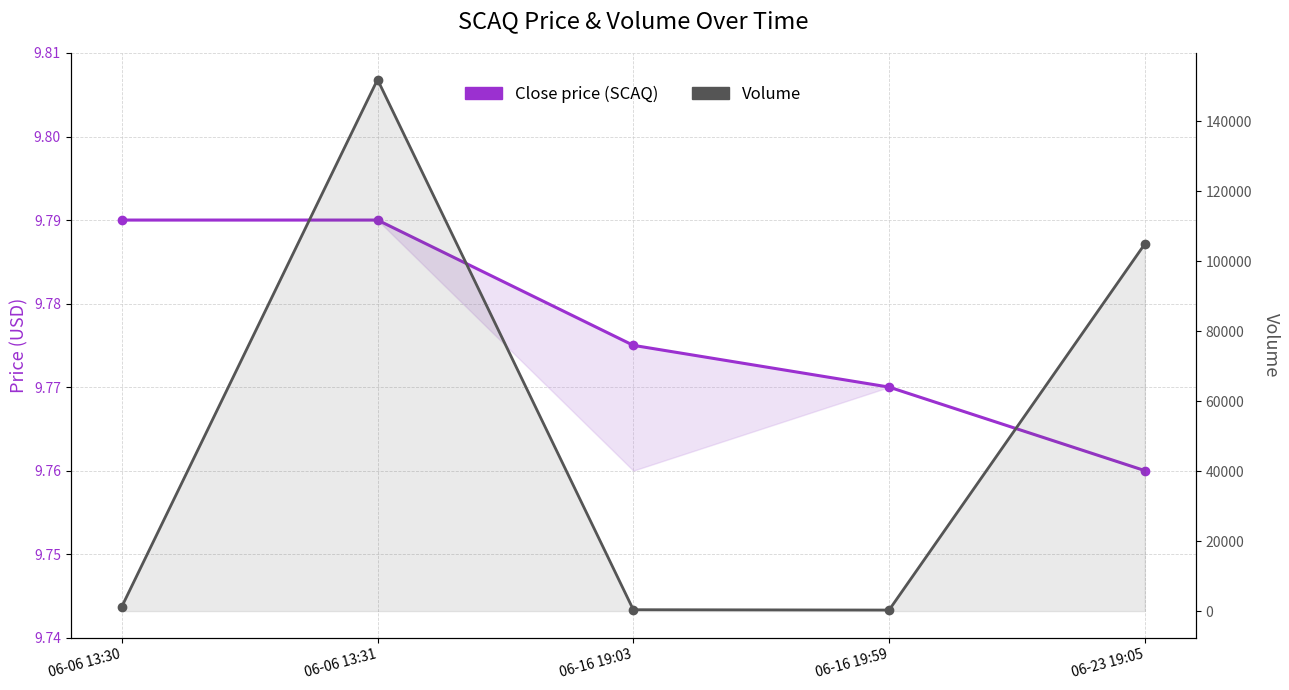

Between 06-16 19:03 and 06-16 19:59, which is larger?

06-16 19:03